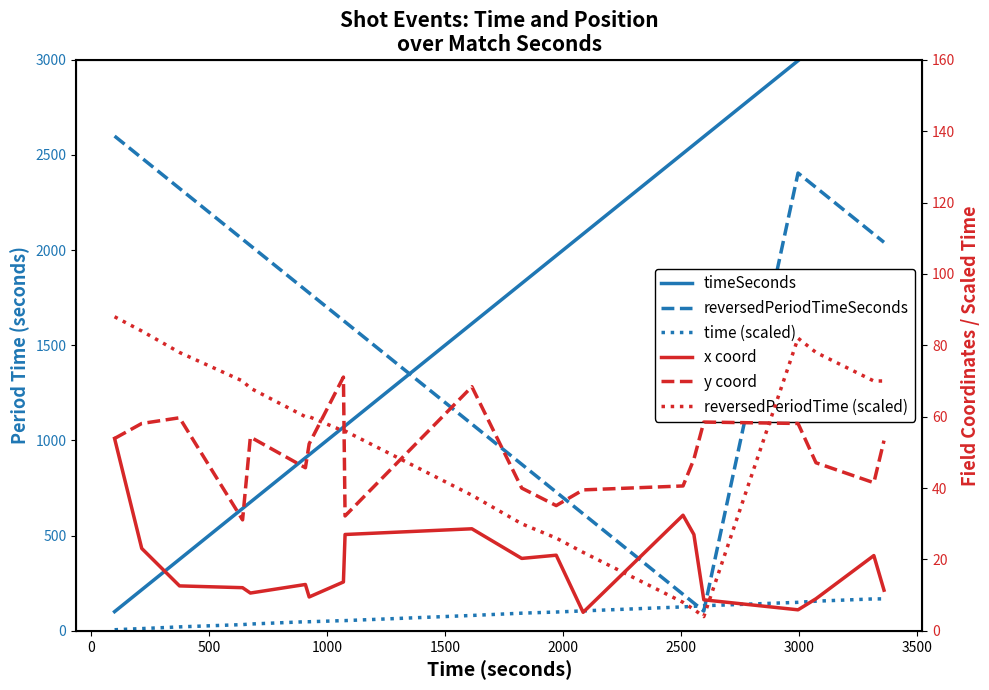

How many distinct data groups are displayed?

6